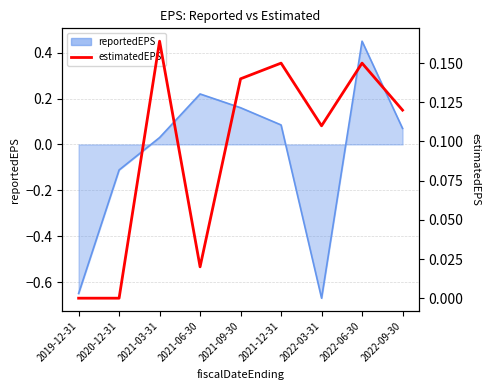

Is it true that the value at 2021-12-31 is 0.2?

False